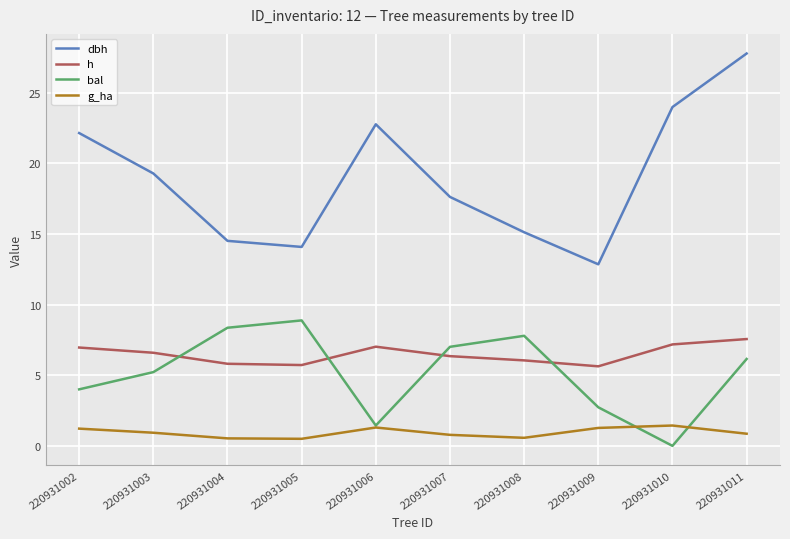

At 220931005, list the series in order from smallest to largest.

g_ha, h, bal, dbh